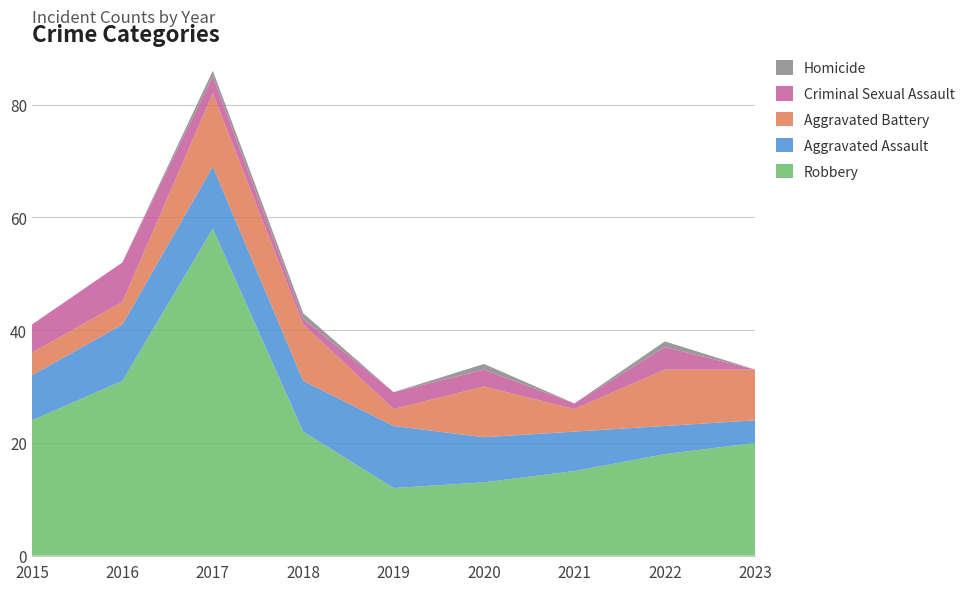

Reading left to right, extract all data points from this chart.

Robbery: 2015=24	2016=31	2017=58	2018=22	2019=12	2020=13	2021=15	2022=18	2023=20
Aggravated Assault: 2015=8	2016=10	2017=11	2018=9	2019=11	2020=8	2021=7	2022=5	2023=4
Aggravated Battery: 2015=4	2016=4	2017=13	2018=10	2019=3	2020=9	2021=4	2022=10	2023=9
Criminal Sexual Assault: 2015=5	2016=7	2017=3	2018=1	2019=3	2020=3	2021=1	2022=4	2023=0
Homicide: 2015=0	2016=0	2017=1	2018=1	2019=0	2020=1	2021=0	2022=1	2023=0